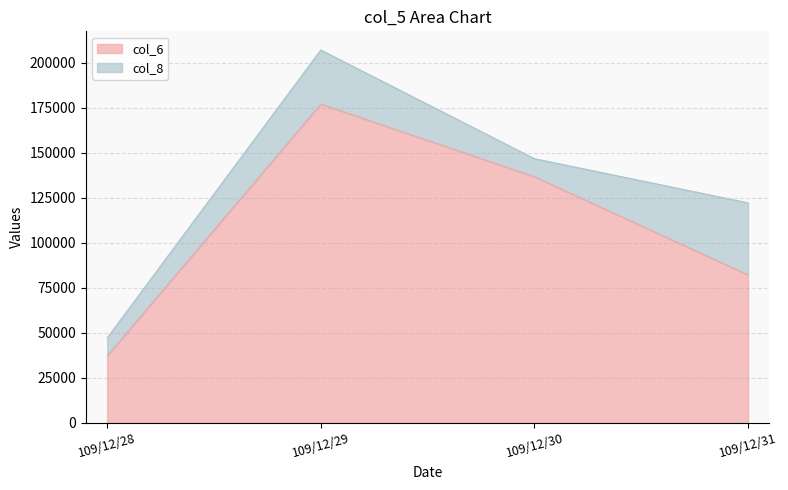

Reading left to right, what are all the values shown in this chart?

109/12/28=37240	109/12/29=177150	109/12/30=136800	109/12/31=82260